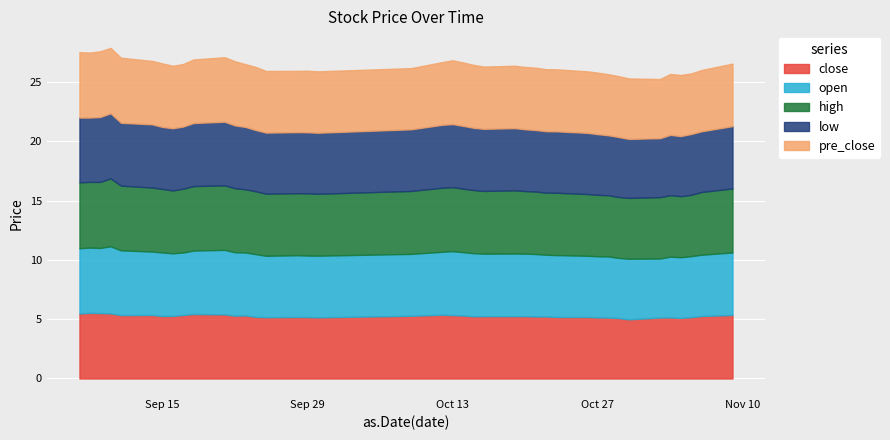

Reading left to right, transcribe all the data shown in this chart.

close: 5.5	5.5	5.5	5.5	5.3	5.4	5.3	5.3	5.4	5.4	5.4	5.3	5.3	5.2	5.2	5.2	5.2	5.2	5.3	5.4	5.3	5.3	5.2	5.3	5.3	5.3	5.2	5.2	5.2	5.2	5.2	5.1	5.1	5.0	5.1	5.2	5.1	5.2	5.3	5.4
open: 5.5	5.5	5.5	5.7	5.5	5.3	5.4	5.3	5.3	5.3	5.4	5.3	5.3	5.3	5.2	5.2	5.2	5.2	5.2	5.3	5.4	5.3	5.3	5.3	5.3	5.3	5.3	5.2	5.2	5.2	5.2	5.2	5.1	5.1	5.0	5.1	5.1	5.2	5.2	5.3
high: 5.6	5.5	5.6	5.7	5.5	5.4	5.4	5.3	5.4	5.4	5.4	5.4	5.3	5.3	5.2	5.2	5.2	5.2	5.3	5.4	5.4	5.3	5.3	5.3	5.3	5.3	5.3	5.2	5.3	5.2	5.2	5.2	5.1	5.1	5.2	5.2	5.2	5.2	5.3	5.4
low: 5.5	5.4	5.5	5.5	5.3	5.3	5.2	5.2	5.2	5.3	5.4	5.3	5.3	5.2	5.2	5.2	5.2	5.2	5.2	5.3	5.3	5.3	5.2	5.2	5.2	5.2	5.2	5.2	5.2	5.2	5.1	5.1	5.1	5.0	5.0	5.1	5.1	5.1	5.1	5.3
pre_close: 5.5	5.5	5.5	5.5	5.5	5.3	5.4	5.3	5.3	5.4	5.4	5.4	5.3	5.3	5.2	5.2	5.2	5.2	5.2	5.3	5.4	5.3	5.3	5.2	5.3	5.3	5.3	5.2	5.2	5.2	5.2	5.2	5.1	5.1	5.0	5.1	5.2	5.1	5.2	5.3